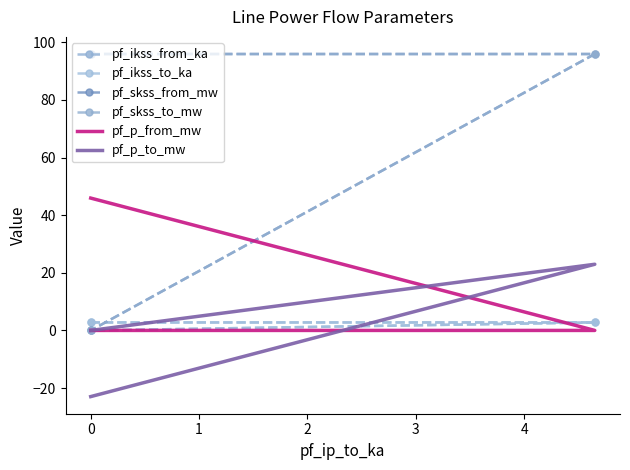

How many distinct data groups are displayed?

6